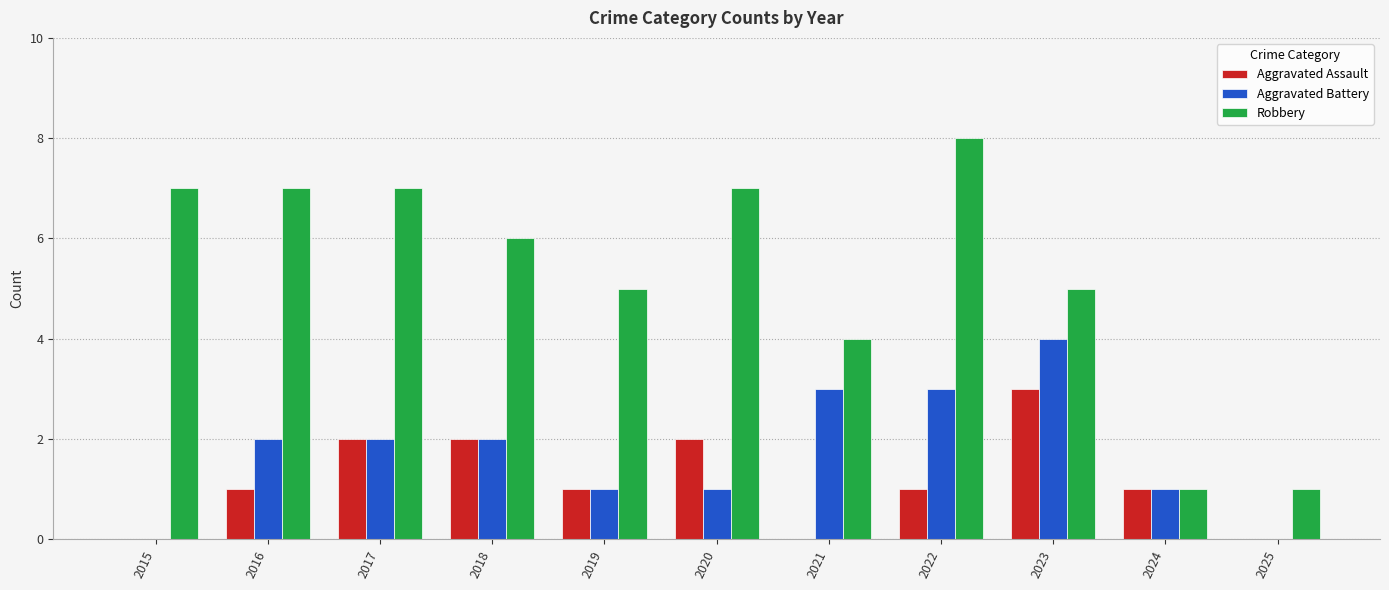

Reading left to right, list all the values displayed in this chart.

Aggravated Assault: 2015=0	2016=1	2017=2	2018=2	2019=1	2020=2	2021=0	2022=1	2023=3	2024=1	2025=0
Aggravated Battery: 2015=0	2016=2	2017=2	2018=2	2019=1	2020=1	2021=3	2022=3	2023=4	2024=1	2025=0
Robbery: 2015=7	2016=7	2017=7	2018=6	2019=5	2020=7	2021=4	2022=8	2023=5	2024=1	2025=1